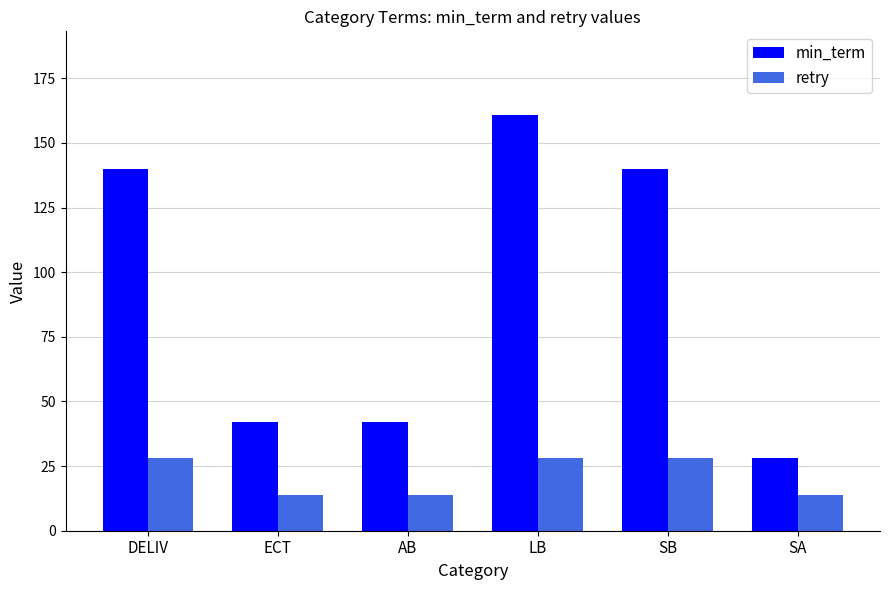

What is the sum of the min_term values at SA and DELIV?

168